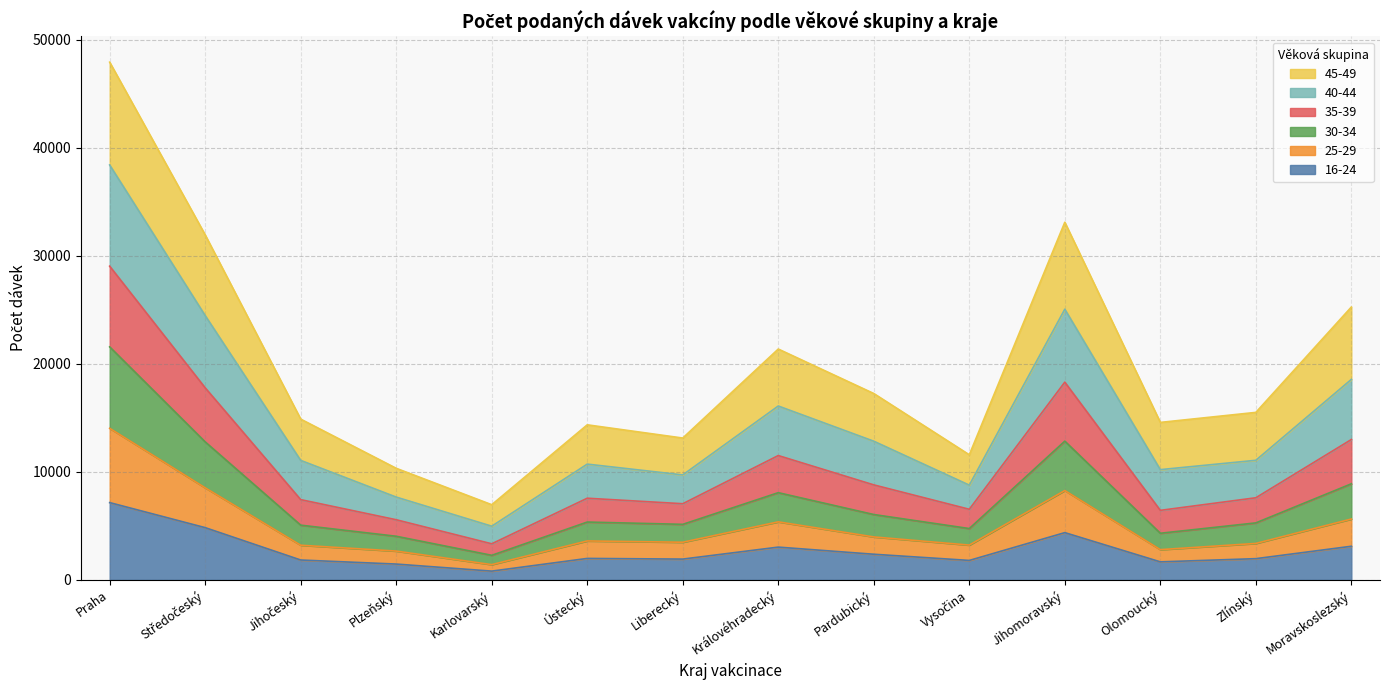

At which category is the sum across all series the highest?

Praha